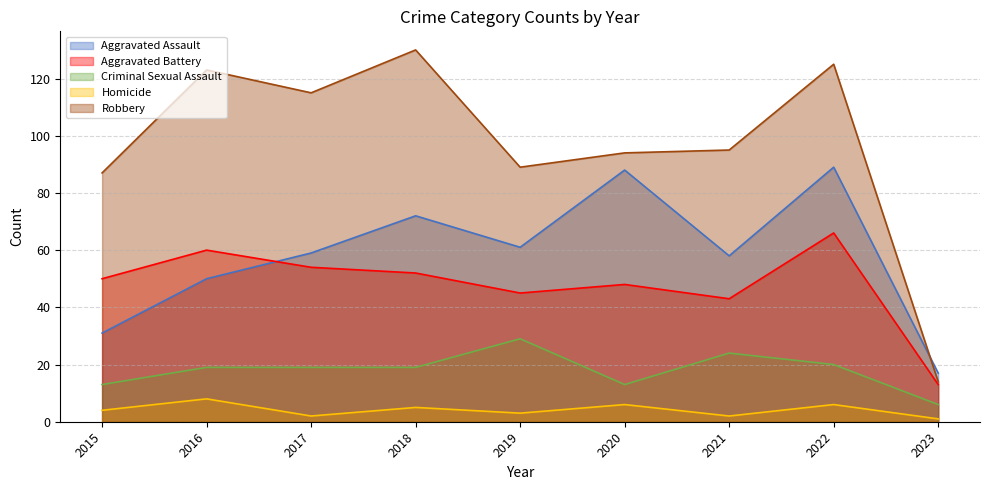

At which label does Robbery reach its peak?

2018